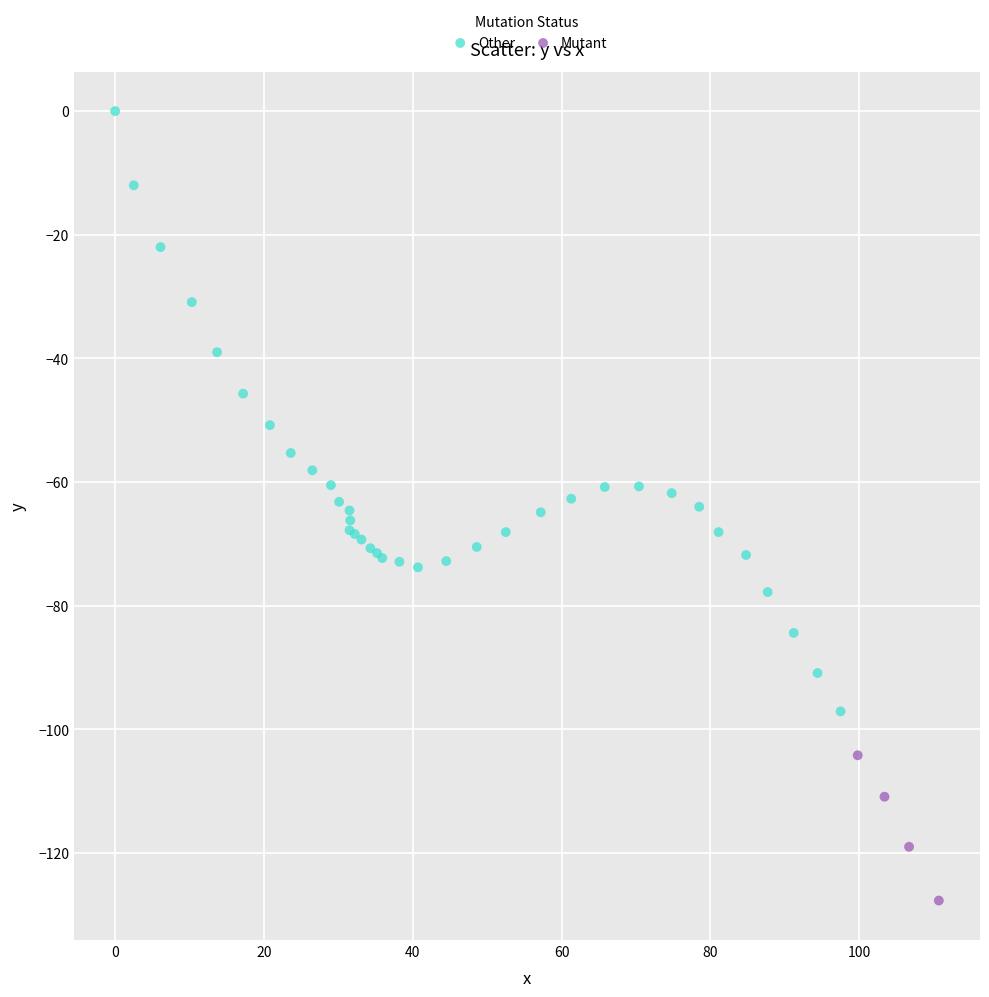

Which series contains the lowest Y value?

Mutant